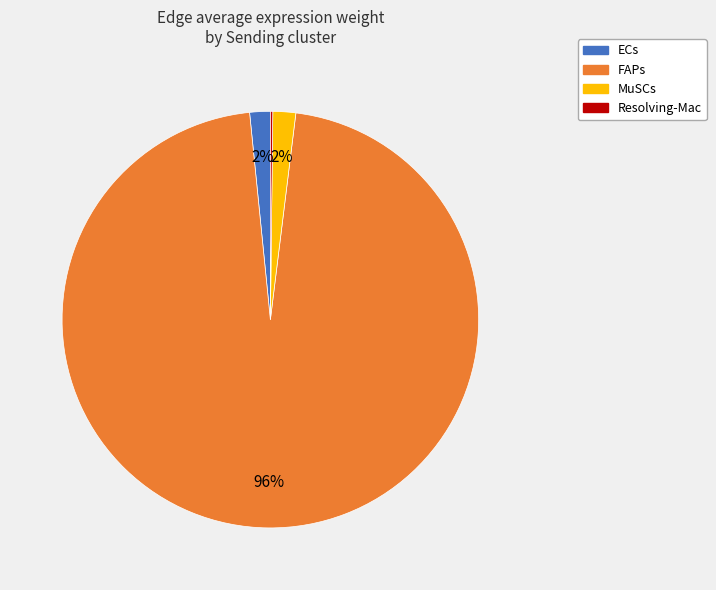

To the nearest percent, what is the average slice percentage?

25%